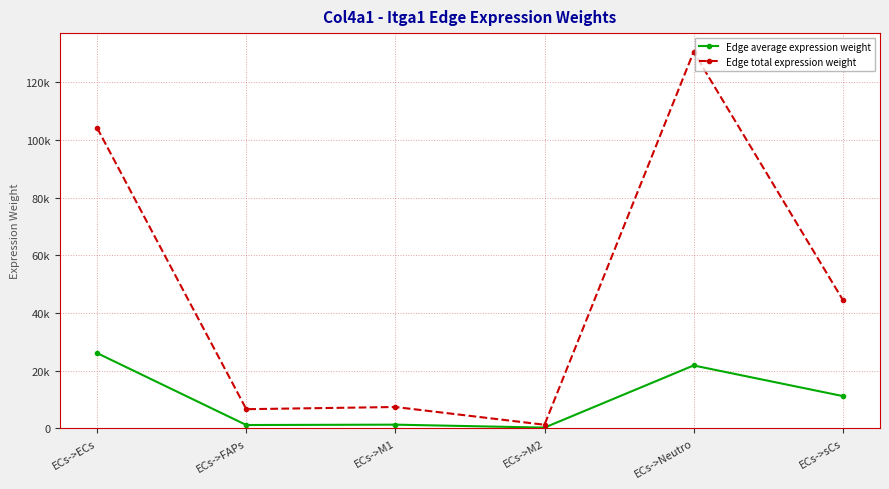

What are all the series names shown in the legend?

Edge average expression weight, Edge total expression weight